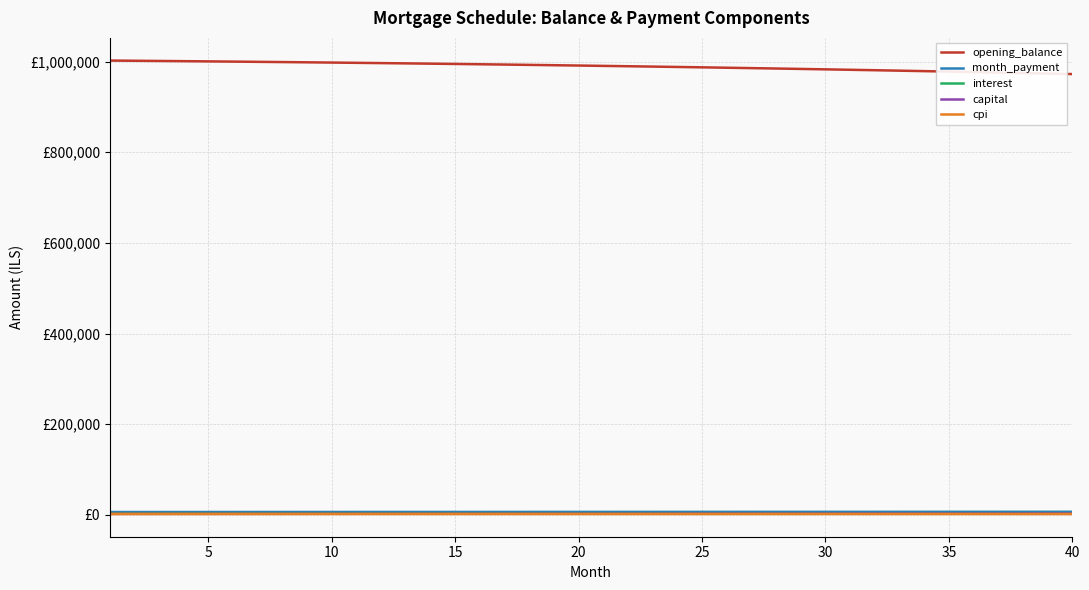

Is this an area chart (filled region under the line)?

No